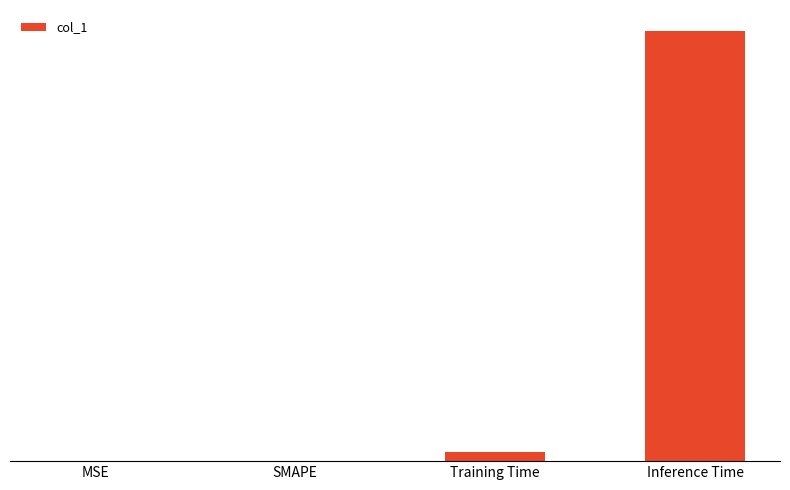

Which category has the highest value across all series?

Inference Time